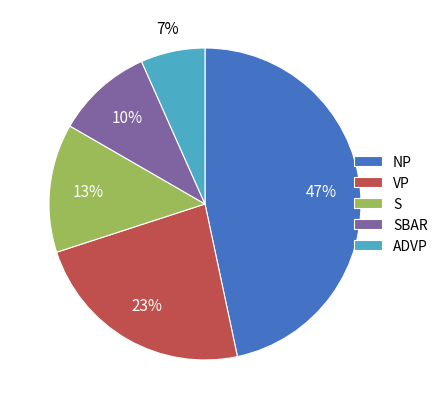

To the nearest percent, what percentage of the pie is S?

13%